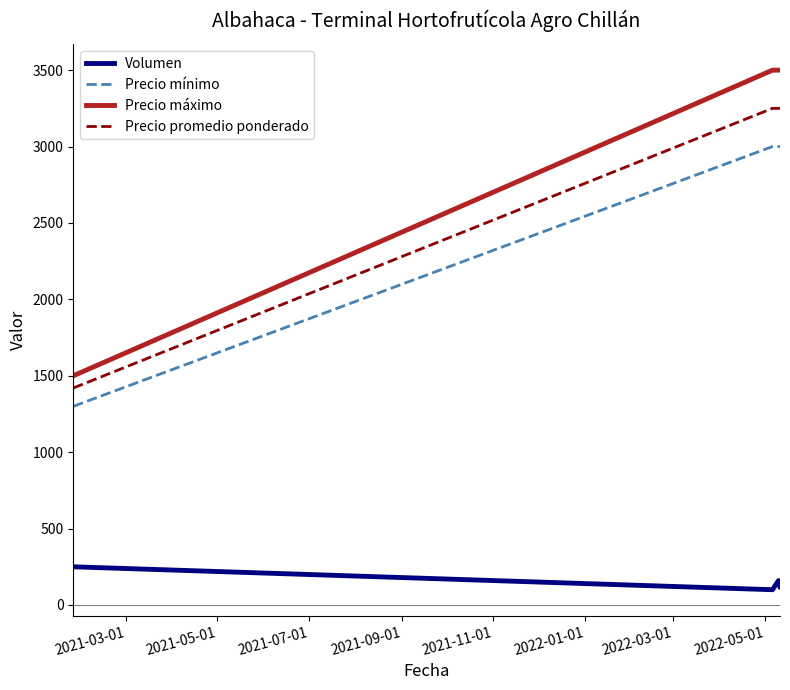

Which series has the largest total across all categories?

Precio máximo